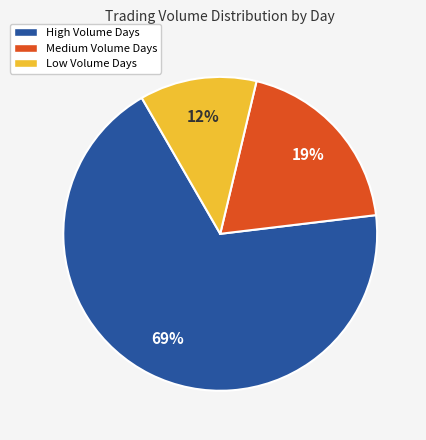

Does any single category account for the majority?

Yes